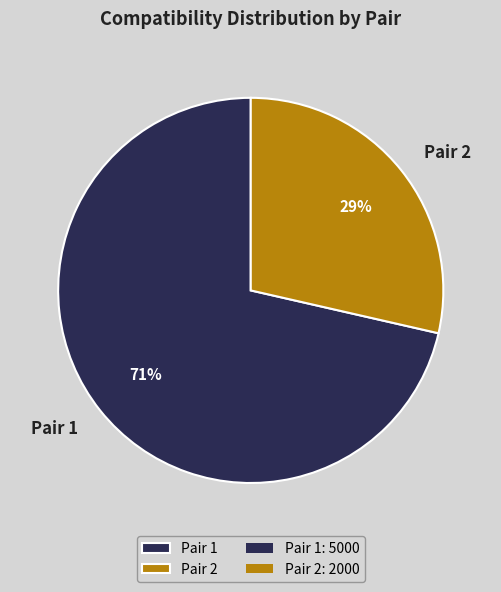

True or false: Pair 2 accounts for 42% of the total.

False